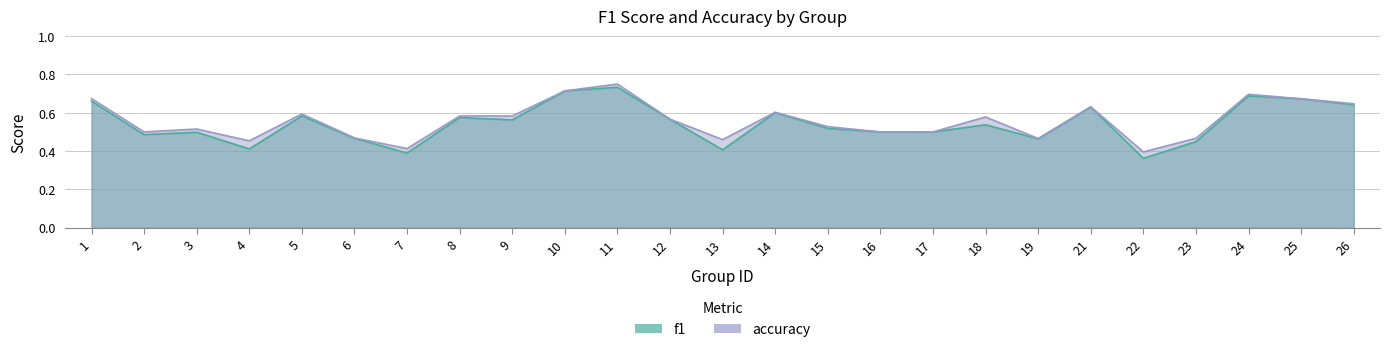

At 16, list the series in order from smallest to largest.

f1, accuracy